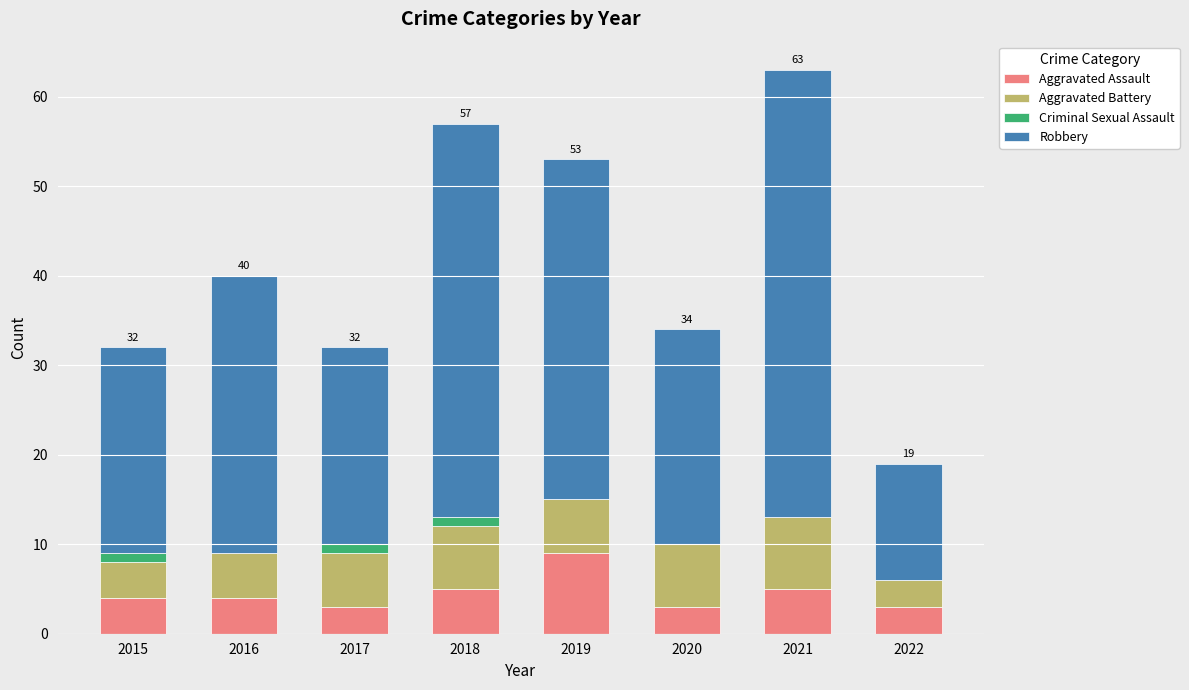

At which category is the sum across all series the highest?

2021